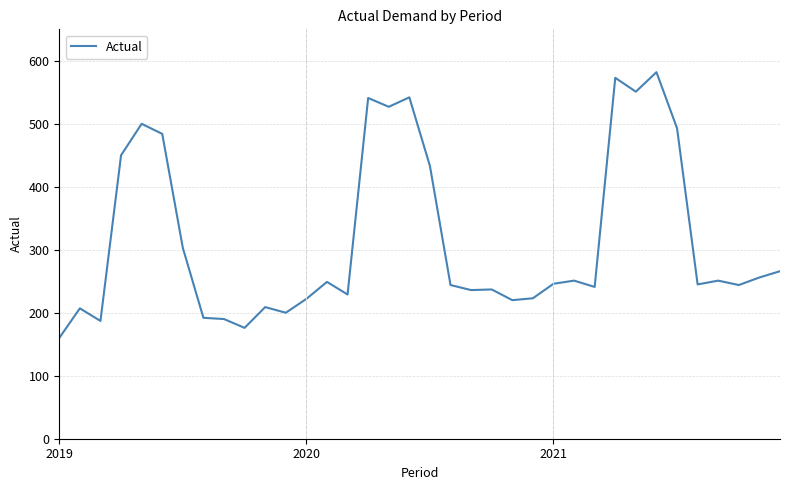

What is the greatest value displayed?

582